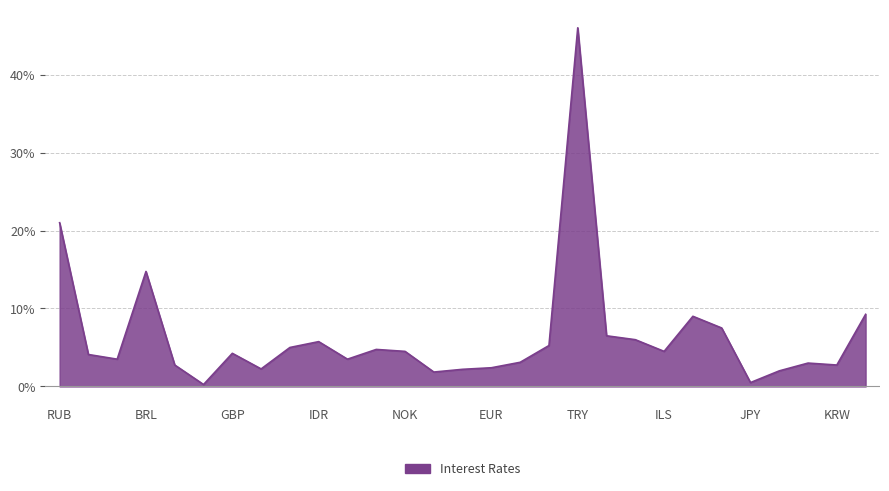

What is the difference between the maximum and minimum values?

0.5